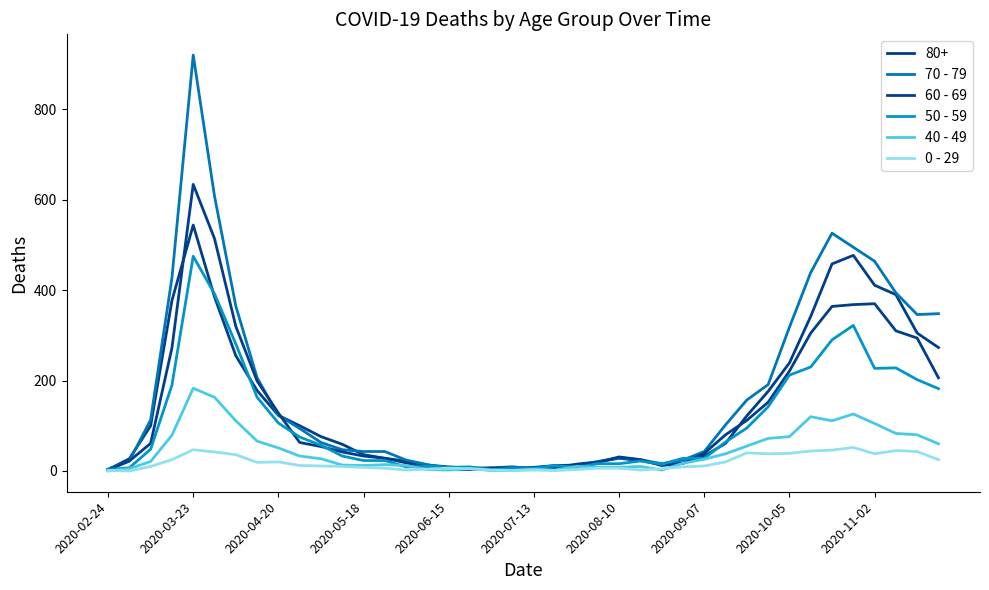

What is the average value of the 70 - 79 series?

178